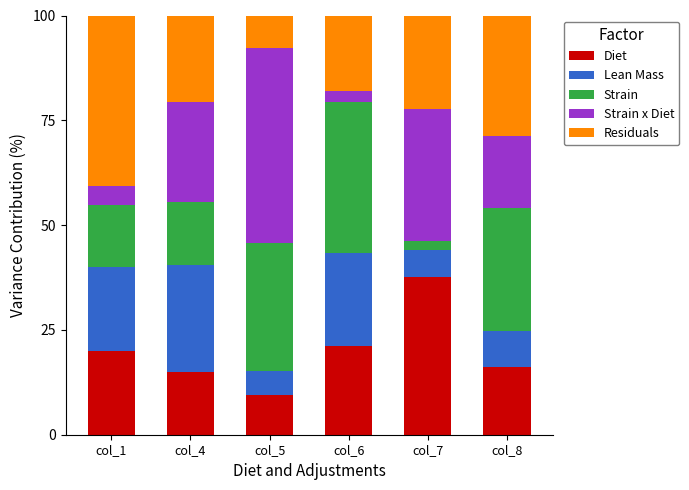

At which label does Diet reach its minimum?

col_5